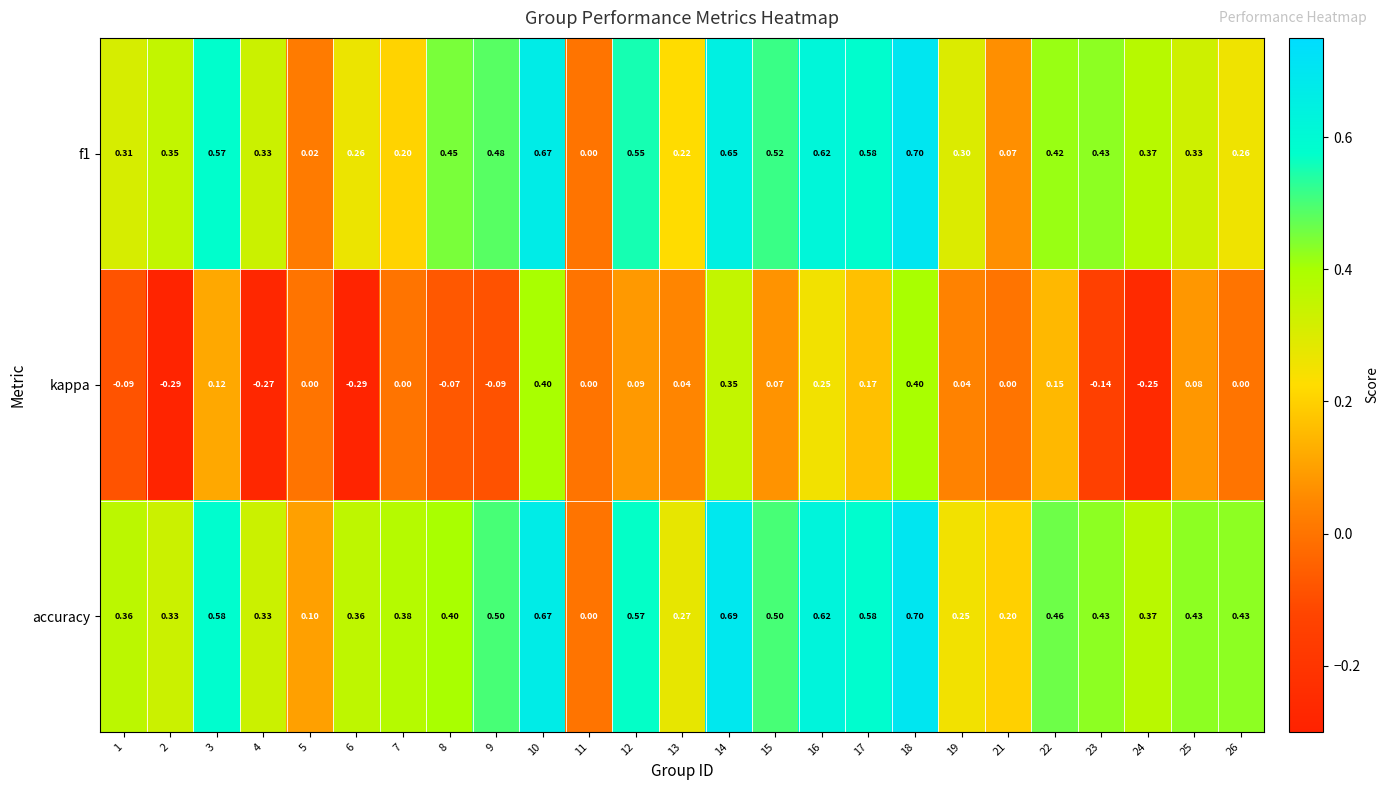

What is the spread (max minus min) of values at 8?

0.5